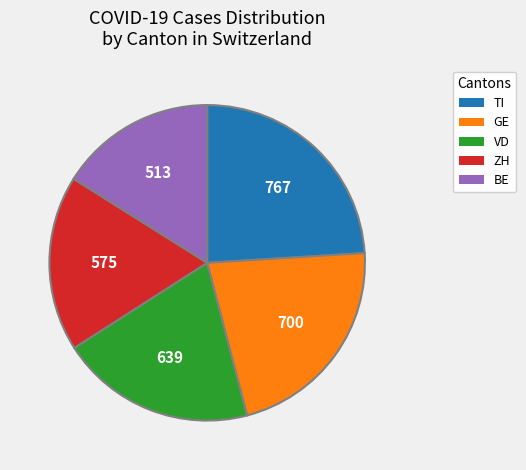

Is there a majority slice in this chart?

No